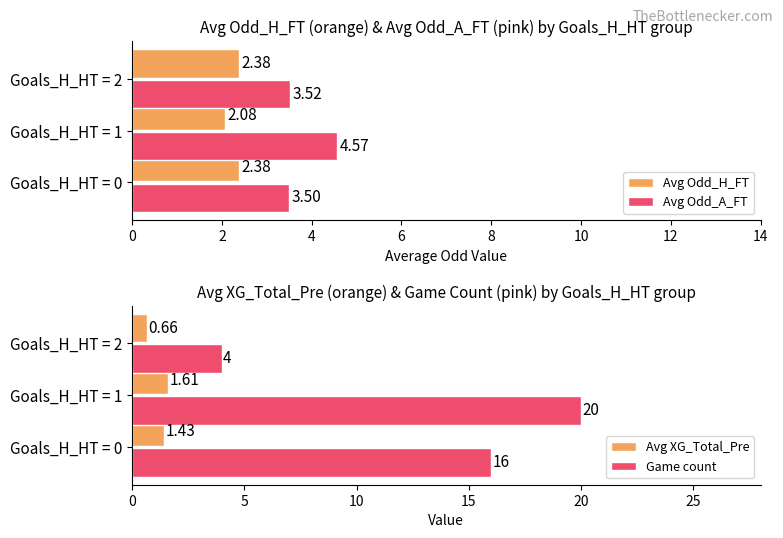

How many groups of bars are there?

3